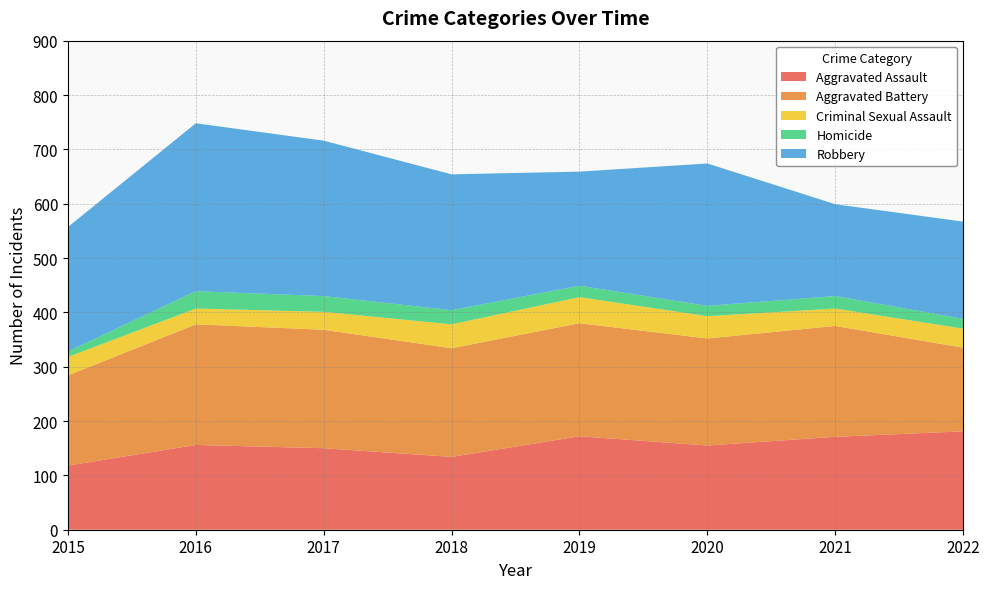

Reading right to left, list all the values displayed in this chart.

Aggravated Assault: 2022=181	2021=171	2020=155	2019=172	2018=134	2017=150	2016=156	2015=118
Aggravated Battery: 2022=154	2021=204	2020=197	2019=208	2018=200	2017=218	2016=222	2015=166
Criminal Sexual Assault: 2022=35	2021=32	2020=41	2019=48	2018=44	2017=33	2016=29	2015=34
Homicide: 2022=18	2021=23	2020=19	2019=21	2018=26	2017=29	2016=32	2015=10
Robbery: 2022=179	2021=169	2020=262	2019=210	2018=250	2017=286	2016=309	2015=229